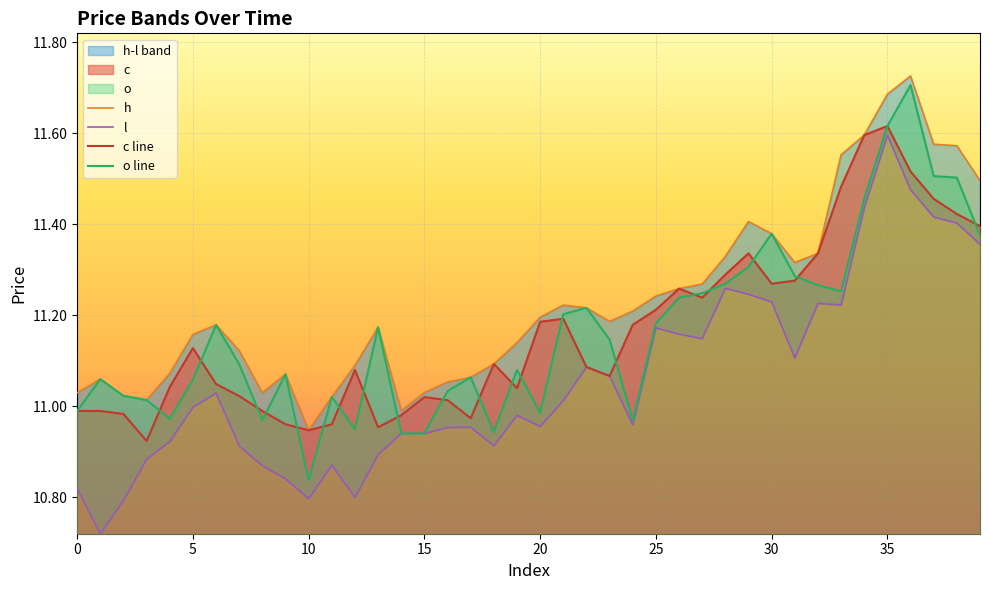

True or false: l and c line intersect in this chart.

False